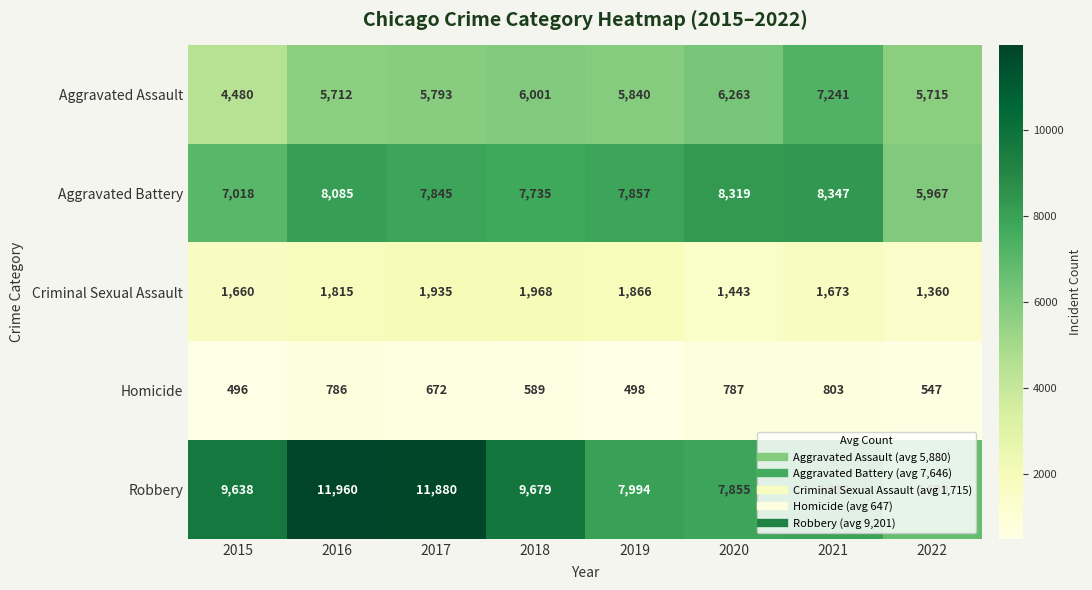

What is the difference between the Aggravated Battery values at 2015 and 2020?

1301